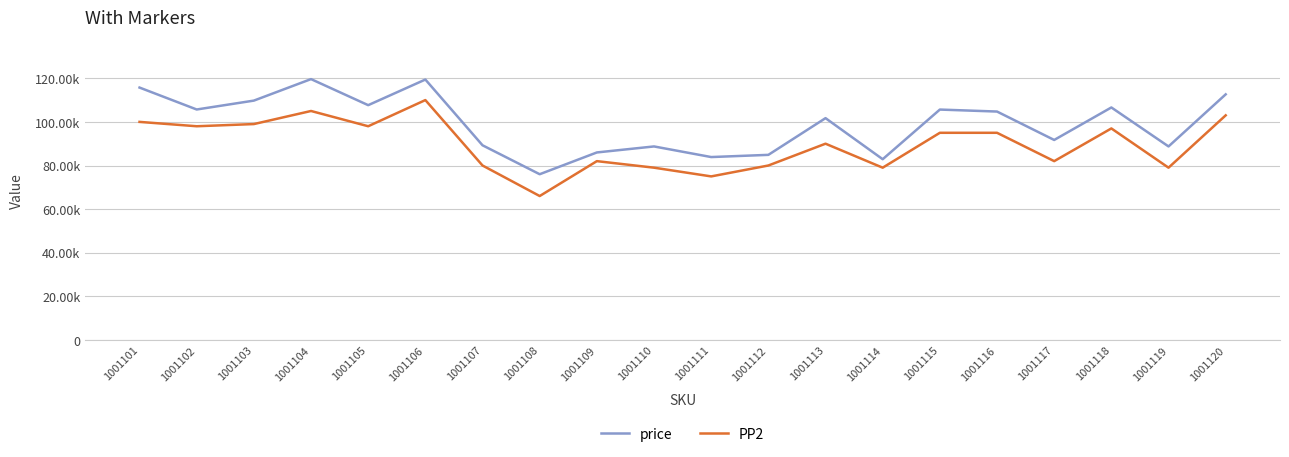

What are all the series names shown in the legend?

price, PP2